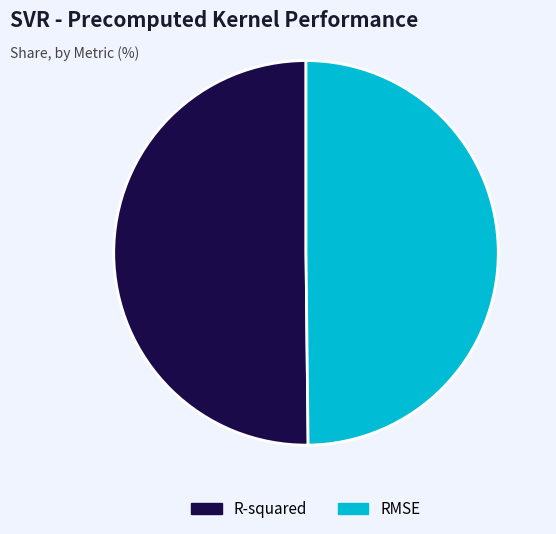

Combined, do RMSE and R-squared account for over 50%?

Yes